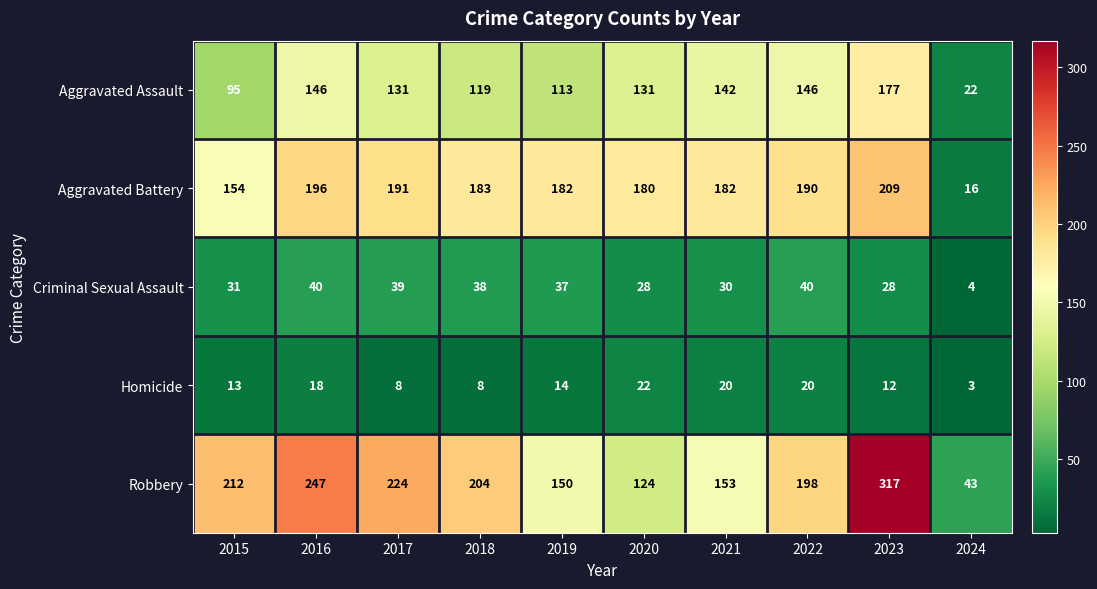

Between 2019 and 2021, which series saw the biggest shift?

Aggravated Assault